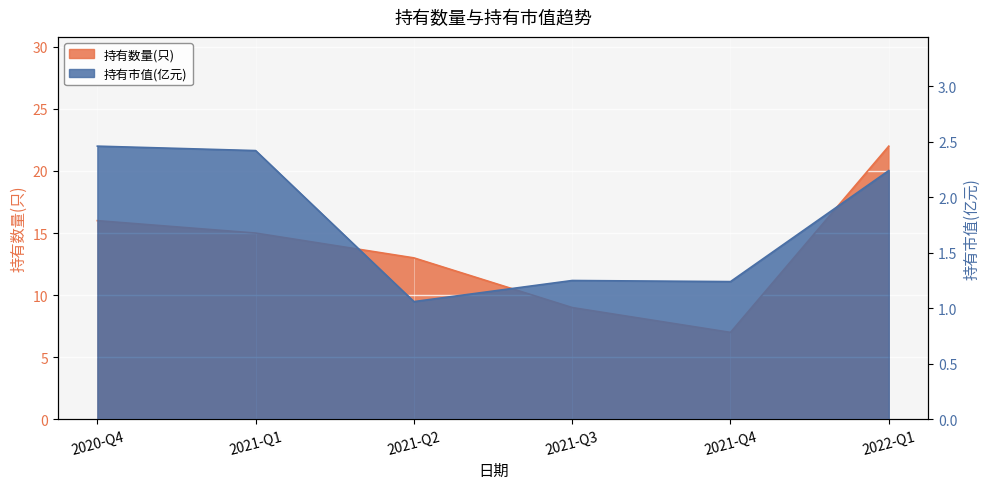

The 持有市值(亿元) series shows 1.1 at 2021-Q2. True or false?

True